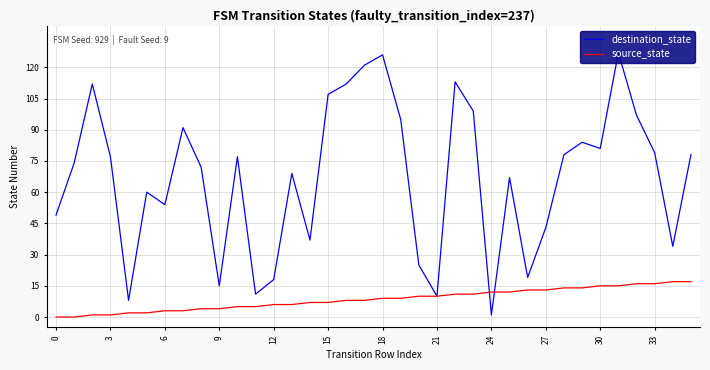

Which series has the widest spread of values?

destination_state